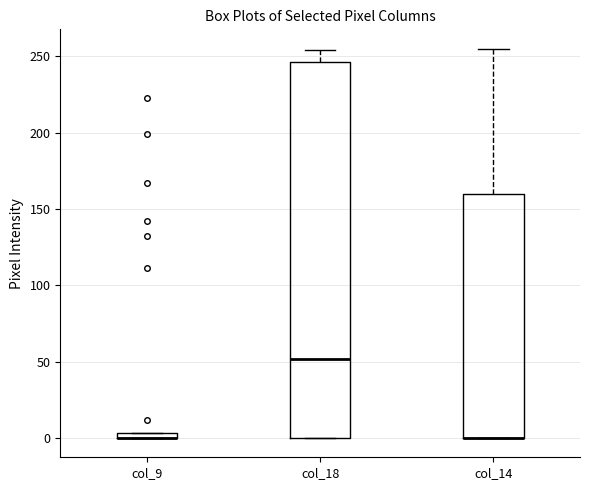

Where does the upper whisker of the box for col_14 end on the y-axis? The values are not printed on the chart, so give them approximately, as read against the axis.

255